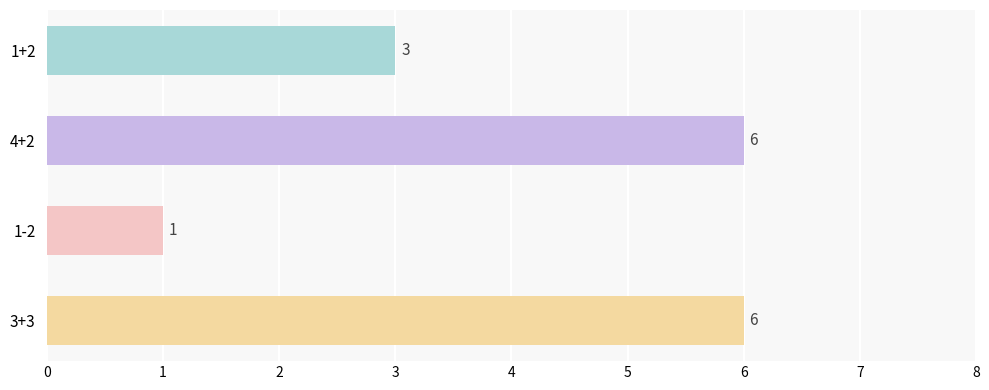

Count the values in the range 3 to 6.

3